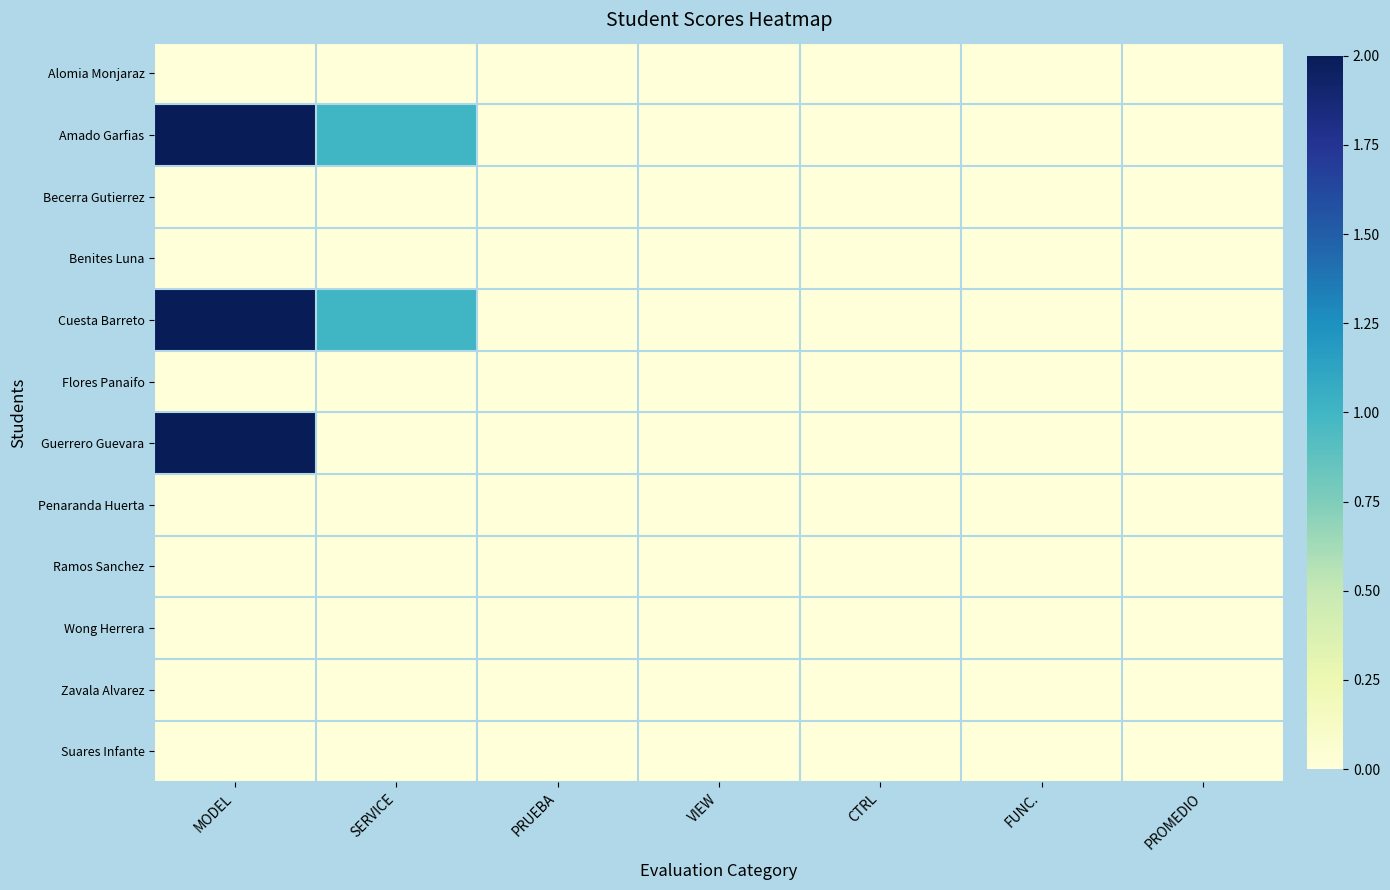

Reading right to left, list all the values displayed in this chart.

Alomia Monjaraz: PROMEDIO=0	FUNC.=0	CTRL=0	VIEW=0	PRUEBA=0	SERVICE=0	MODEL=0
Amado Garfias: PROMEDIO=0	FUNC.=0	CTRL=0	VIEW=0	PRUEBA=0	SERVICE=1	MODEL=2
Becerra Gutierrez: PROMEDIO=0	FUNC.=0	CTRL=0	VIEW=0	PRUEBA=0	SERVICE=0	MODEL=0
Benites Luna: PROMEDIO=0	FUNC.=0	CTRL=0	VIEW=0	PRUEBA=0	SERVICE=0	MODEL=0
Cuesta Barreto: PROMEDIO=0	FUNC.=0	CTRL=0	VIEW=0	PRUEBA=0	SERVICE=1	MODEL=2
Flores Panaifo: PROMEDIO=0	FUNC.=0	CTRL=0	VIEW=0	PRUEBA=0	SERVICE=0	MODEL=0
Guerrero Guevara: PROMEDIO=0	FUNC.=0	CTRL=0	VIEW=0	PRUEBA=0	SERVICE=0	MODEL=2
Penaranda Huerta: PROMEDIO=0	FUNC.=0	CTRL=0	VIEW=0	PRUEBA=0	SERVICE=0	MODEL=0
Ramos Sanchez: PROMEDIO=0	FUNC.=0	CTRL=0	VIEW=0	PRUEBA=0	SERVICE=0	MODEL=0
Wong Herrera: PROMEDIO=0	FUNC.=0	CTRL=0	VIEW=0	PRUEBA=0	SERVICE=0	MODEL=0
Zavala Alvarez: PROMEDIO=0	FUNC.=0	CTRL=0	VIEW=0	PRUEBA=0	SERVICE=0	MODEL=0
Suares Infante: PROMEDIO=0	FUNC.=0	CTRL=0	VIEW=0	PRUEBA=0	SERVICE=0	MODEL=0